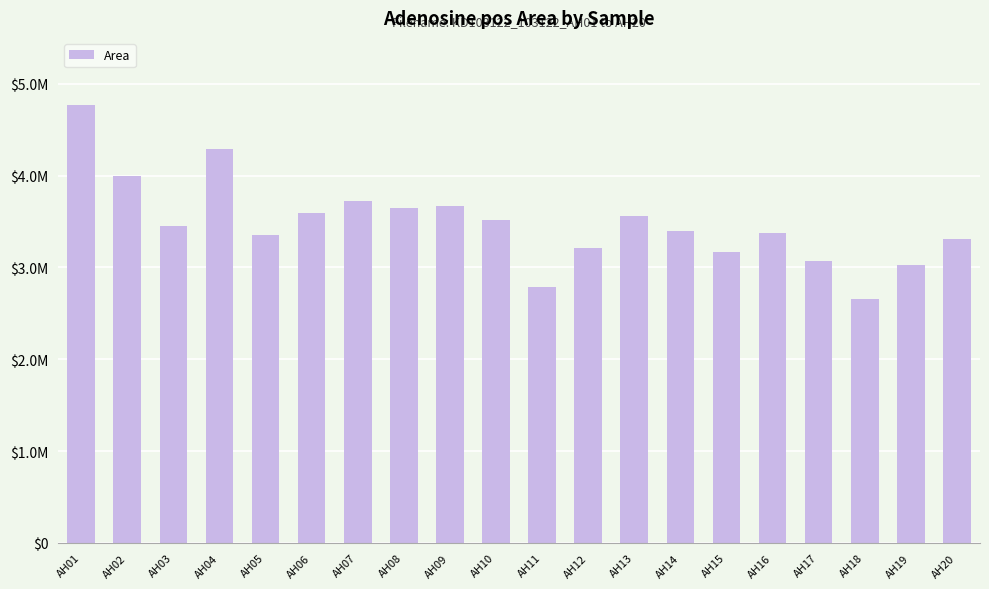

The value at AH16 is 4605747. True or false?

False